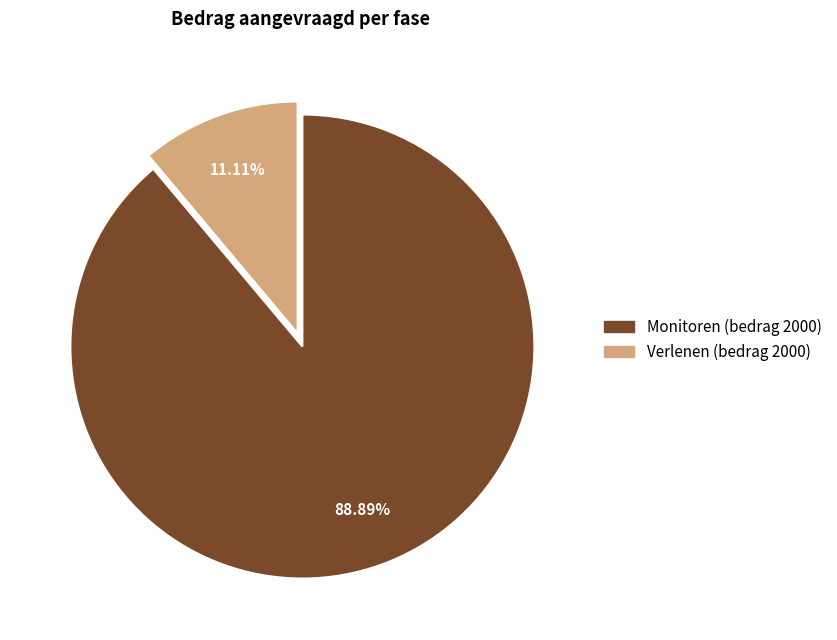

Is there a majority slice in this chart?

Yes